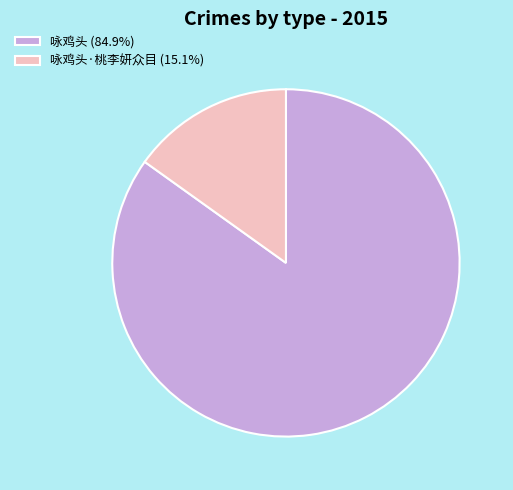

Is there a majority slice in this chart?

Yes